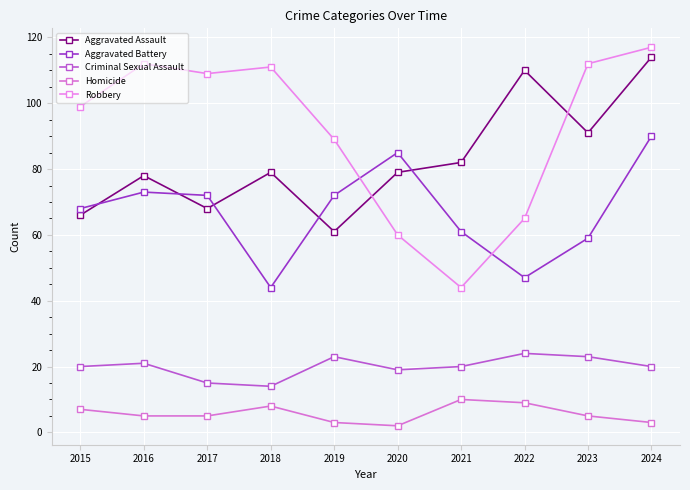

What is the approximate value of Criminal Sexual Assault at 2021, to the nearest 10?

20